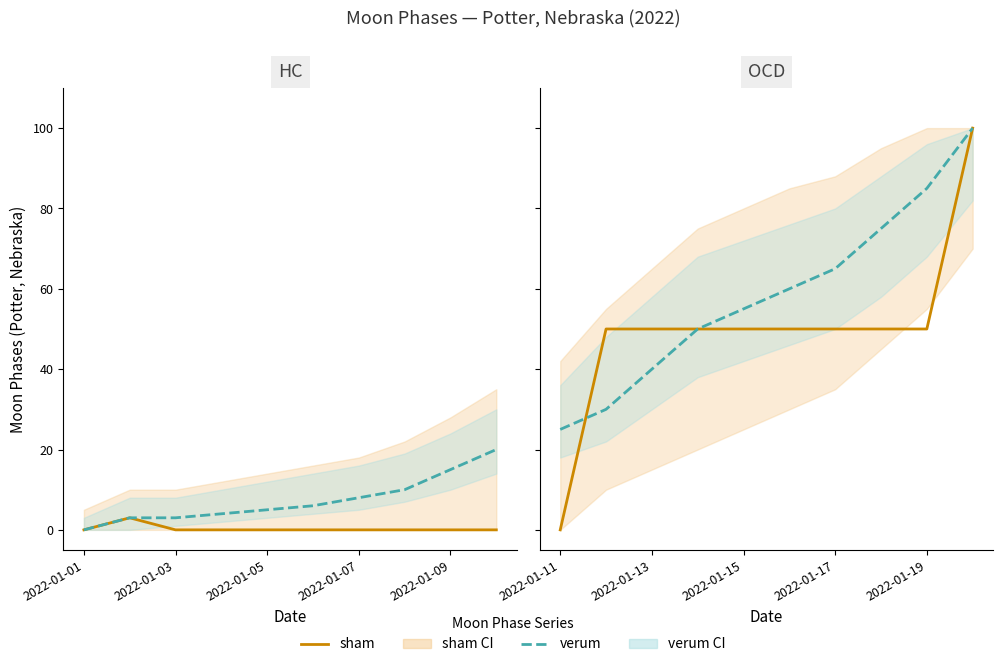

Which series has the largest range (max minus min)?

sham